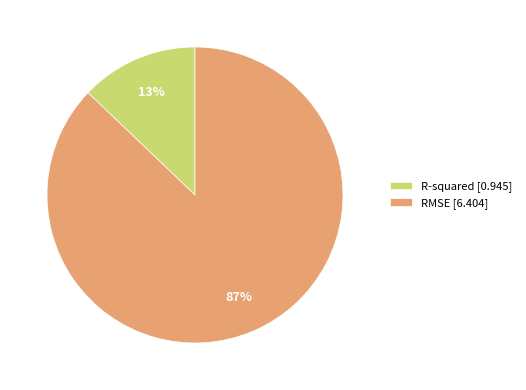

Between R-squared [0.945] and RMSE [6.404], which is larger?

RMSE [6.404]